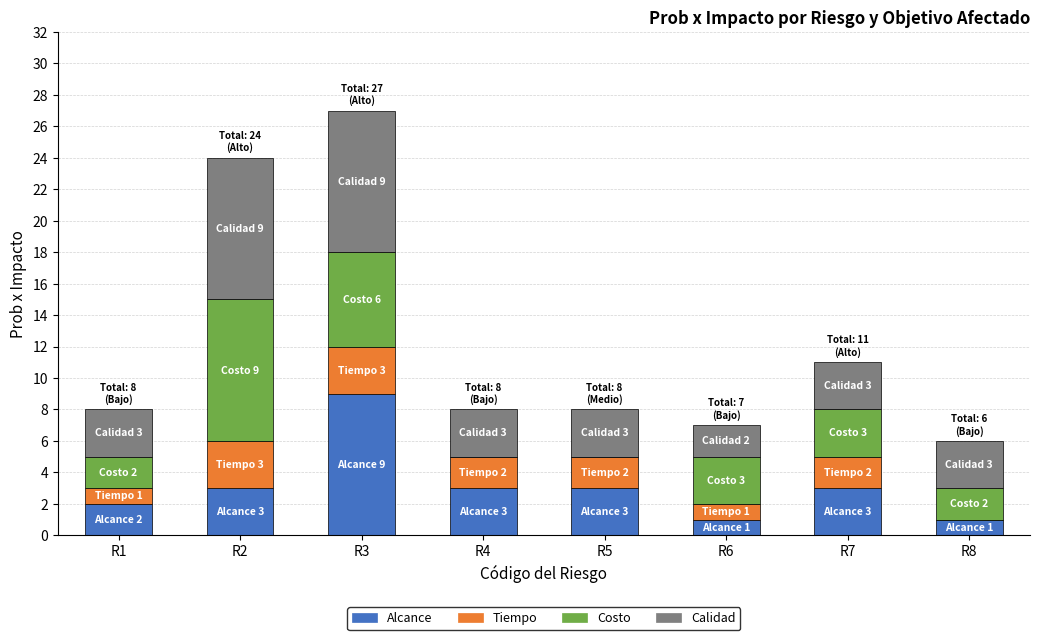

True or false: Alcance has a value of 1 at R4.

False